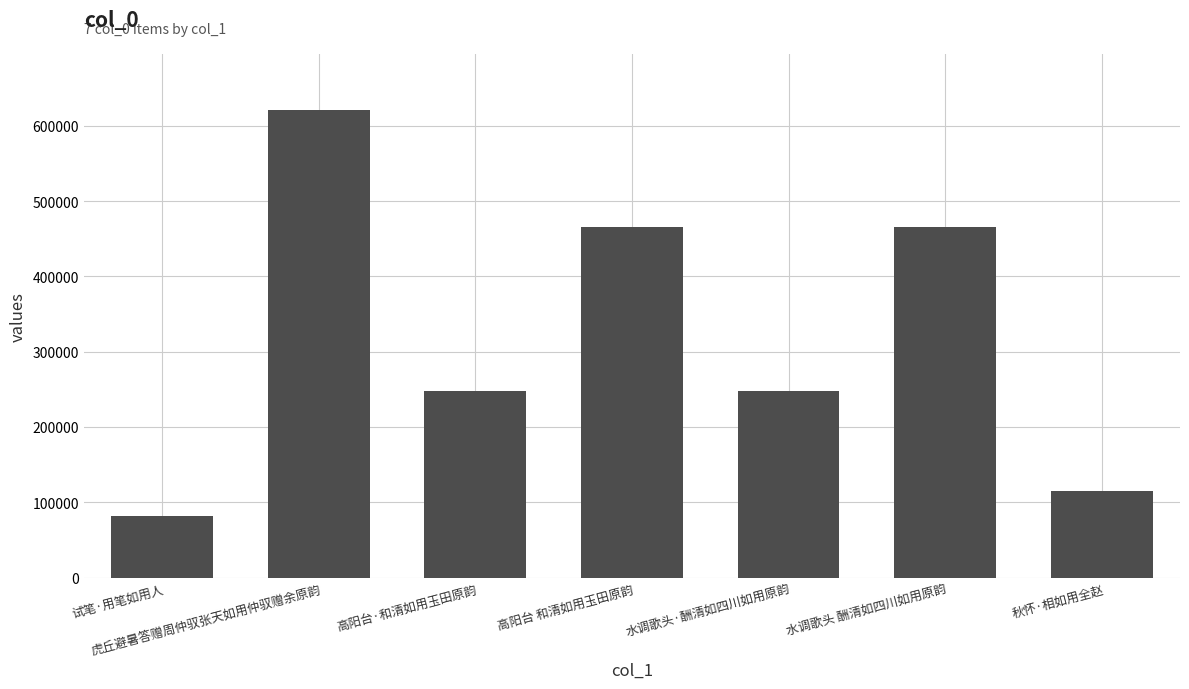

What is the sum of all values?

2243908